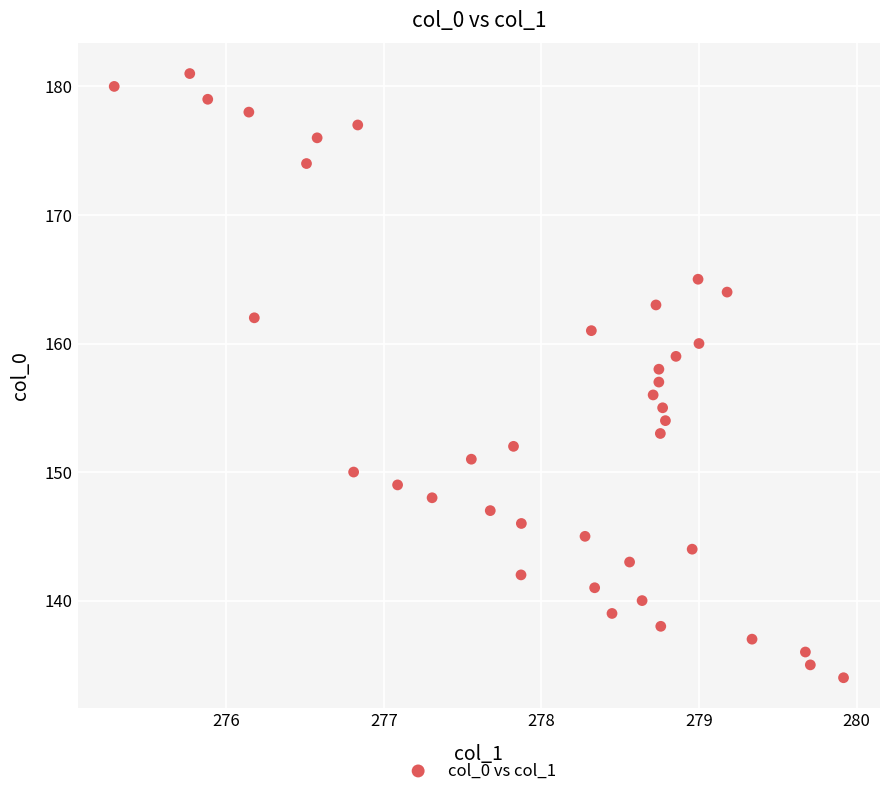

What is the range of Y values (max minus min)?

47